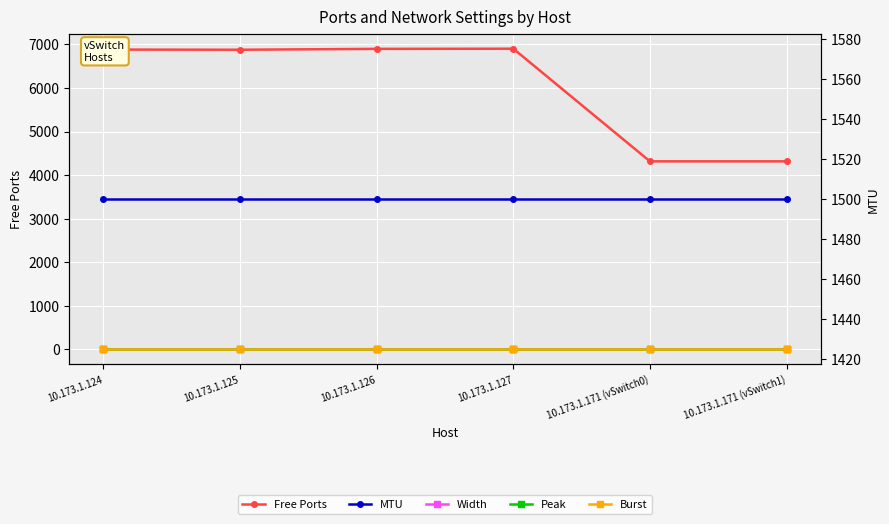

Which has a higher value, 10.173.1.171 (vSwitch0) or 10.173.1.125?

10.173.1.125